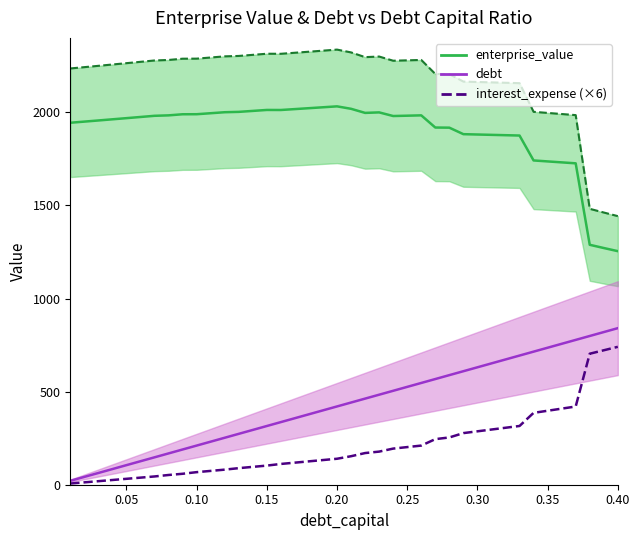

Does the chart have visible grid lines?

No